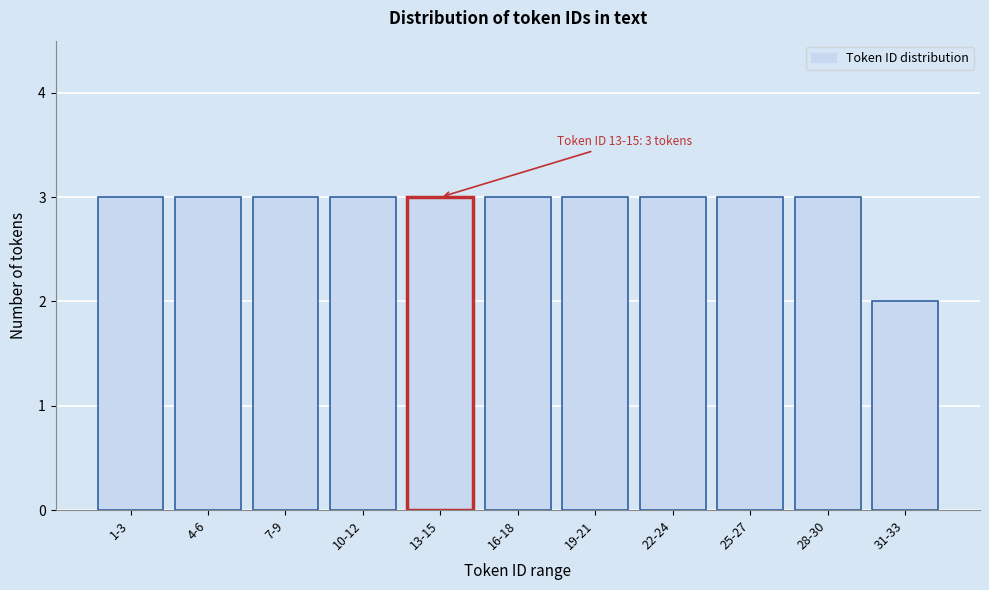

Reading left to right, what are all the values shown in this chart?

1-3=3	4-6=3	7-9=3	10-12=3	13-15=3	16-18=3	19-21=3	22-24=3	25-27=3	28-30=3	31-33=2